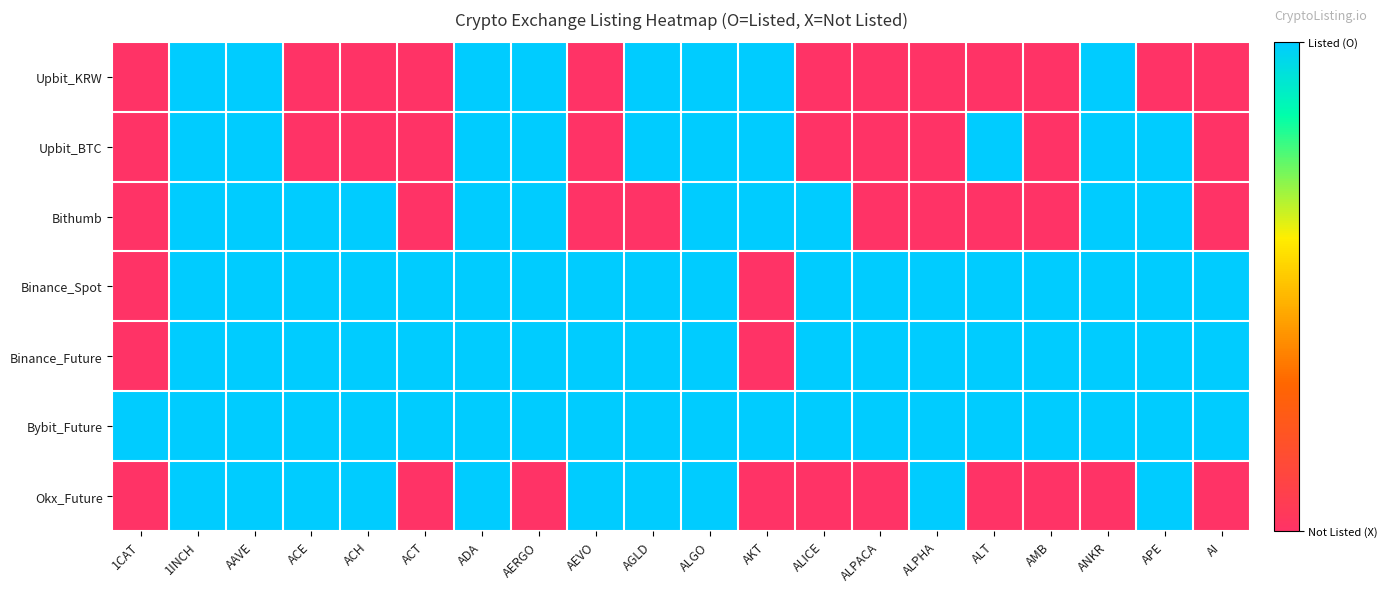

Reading left to right, transcribe all the data shown in this chart.

Upbit_KRW: 1CAT=0	1INCH=1	AAVE=1	ACE=0	ACH=0	ACT=0	ADA=1	AERGO=1	AEVO=0	AGLD=1	ALGO=1	AKT=1	ALICE=0	ALPACA=0	ALPHA=0	ALT=0	AMB=0	ANKR=1	APE=0	AI=0
Upbit_BTC: 1CAT=0	1INCH=1	AAVE=1	ACE=0	ACH=0	ACT=0	ADA=1	AERGO=1	AEVO=0	AGLD=1	ALGO=1	AKT=1	ALICE=0	ALPACA=0	ALPHA=0	ALT=1	AMB=0	ANKR=1	APE=1	AI=0
Bithumb: 1CAT=0	1INCH=1	AAVE=1	ACE=1	ACH=1	ACT=0	ADA=1	AERGO=1	AEVO=0	AGLD=0	ALGO=1	AKT=1	ALICE=1	ALPACA=0	ALPHA=0	ALT=0	AMB=0	ANKR=1	APE=1	AI=0
Binance_Spot: 1CAT=0	1INCH=1	AAVE=1	ACE=1	ACH=1	ACT=1	ADA=1	AERGO=1	AEVO=1	AGLD=1	ALGO=1	AKT=0	ALICE=1	ALPACA=1	ALPHA=1	ALT=1	AMB=1	ANKR=1	APE=1	AI=1
Binance_Future: 1CAT=0	1INCH=1	AAVE=1	ACE=1	ACH=1	ACT=1	ADA=1	AERGO=1	AEVO=1	AGLD=1	ALGO=1	AKT=0	ALICE=1	ALPACA=1	ALPHA=1	ALT=1	AMB=1	ANKR=1	APE=1	AI=1
Bybit_Future: 1CAT=1	1INCH=1	AAVE=1	ACE=1	ACH=1	ACT=1	ADA=1	AERGO=1	AEVO=1	AGLD=1	ALGO=1	AKT=1	ALICE=1	ALPACA=1	ALPHA=1	ALT=1	AMB=1	ANKR=1	APE=1	AI=1
Okx_Future: 1CAT=0	1INCH=1	AAVE=1	ACE=1	ACH=1	ACT=0	ADA=1	AERGO=0	AEVO=1	AGLD=1	ALGO=1	AKT=0	ALICE=0	ALPACA=0	ALPHA=1	ALT=0	AMB=0	ANKR=0	APE=1	AI=0